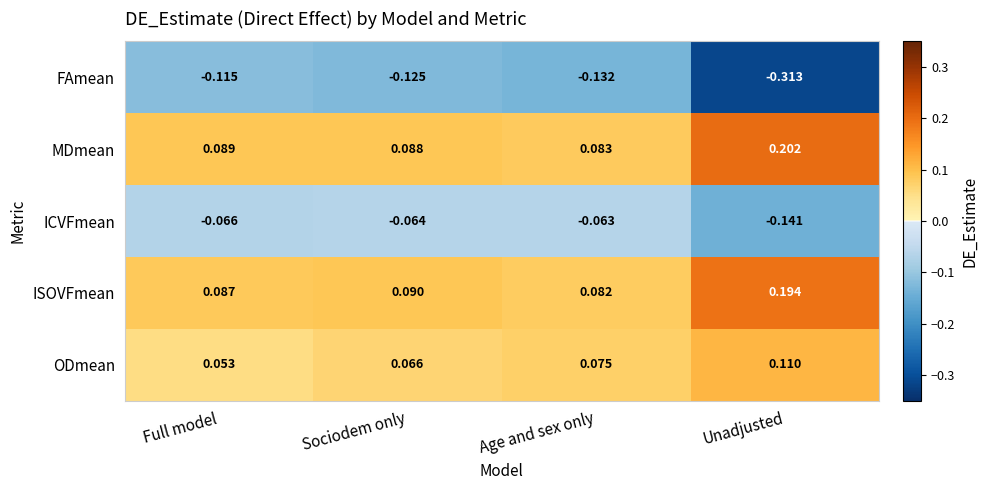

At which label is MDmean closest to 0?

Age and sex only